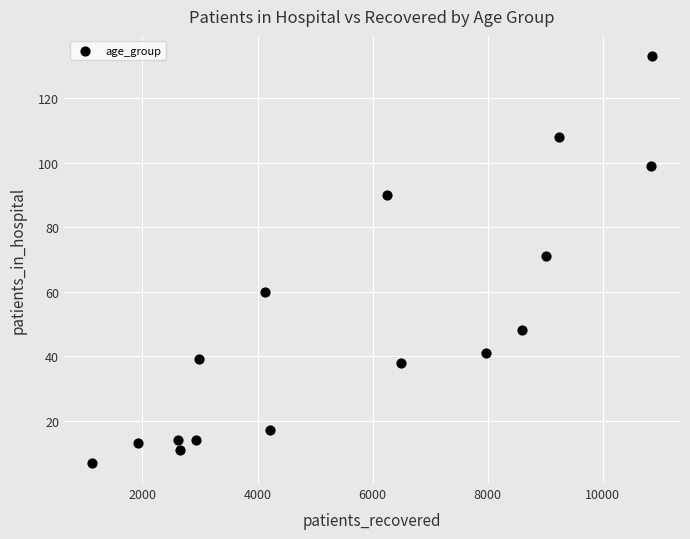

What is the range of X values (max minus min)?

9732